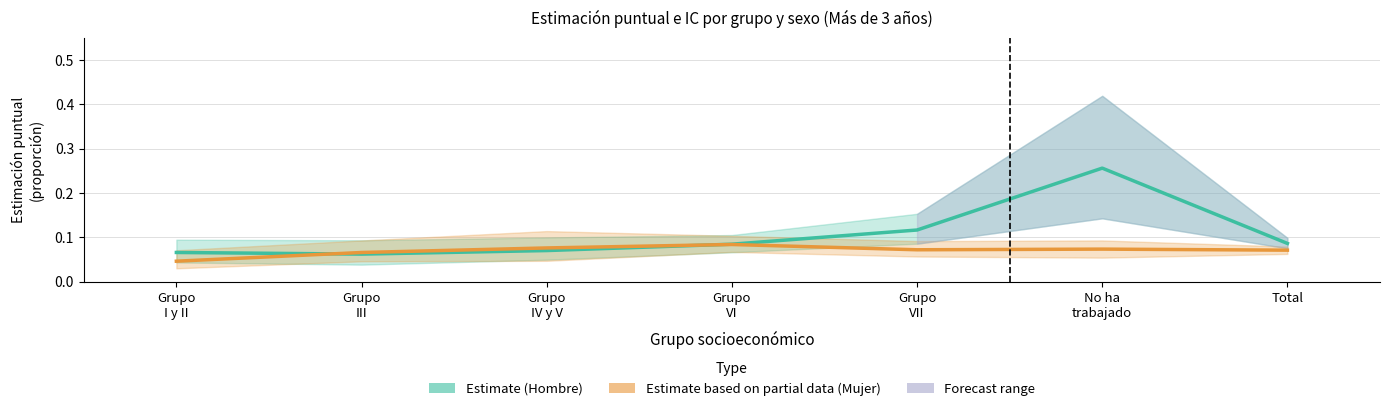

Is the value of Estimate (Hombre) at Total greater than the value of Estimate based on partial data (Mujer) at Grupo
IV y V?

Yes